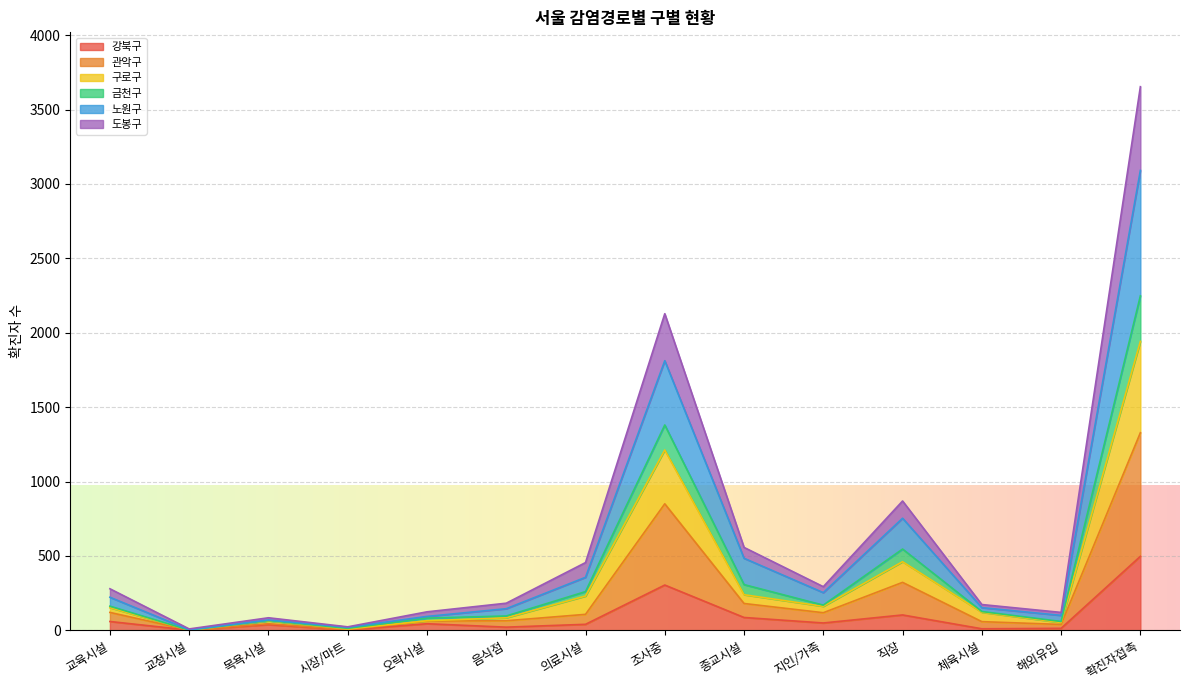

What is the maximum value for 강북구?

497